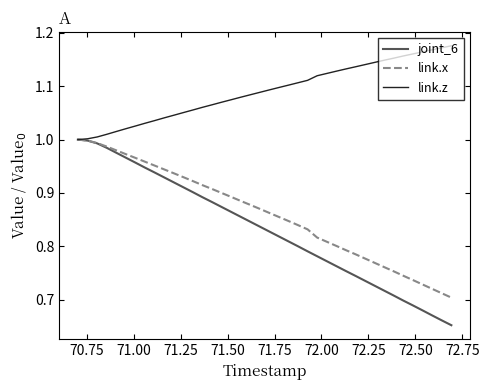

Which series has the largest total across all categories?

link.z